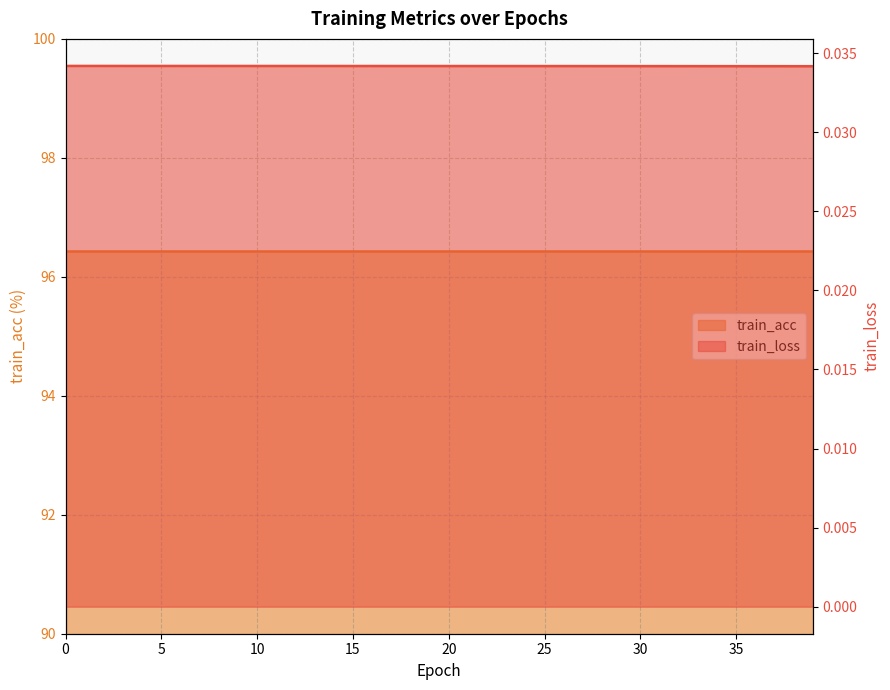

The chart shows a value of 0.0 at 31. True or false?

True